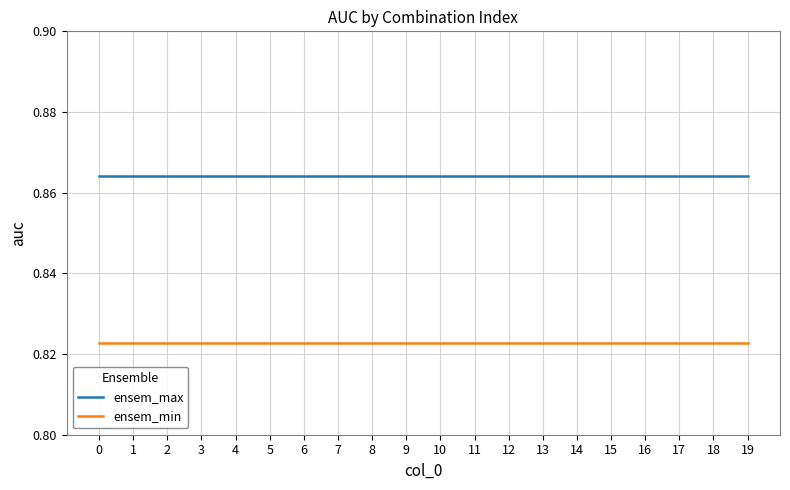

Which series has the largest total across all categories?

ensem_max